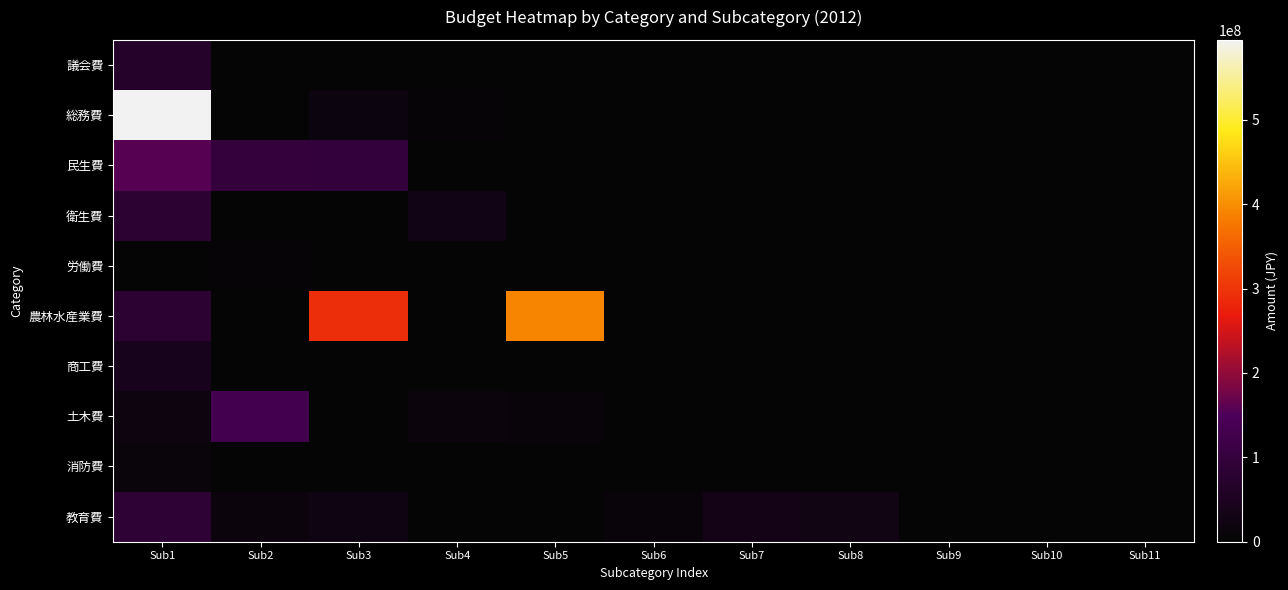

Rank the series at Sub2 from lowest to highest value.

議会費, 衛生費, 商工費, 消防費, 農林水産業費, 総務費, 労働費, 教育費, 民生費, 土木費